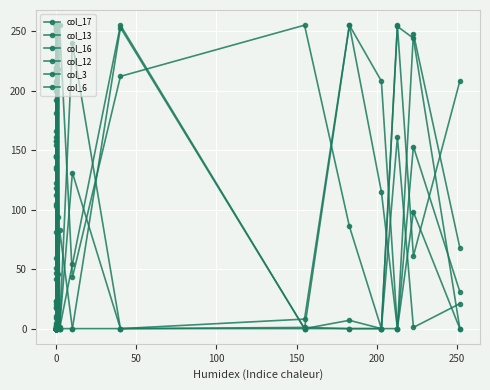

Does the chart display data point markers on the line(s)?

Yes